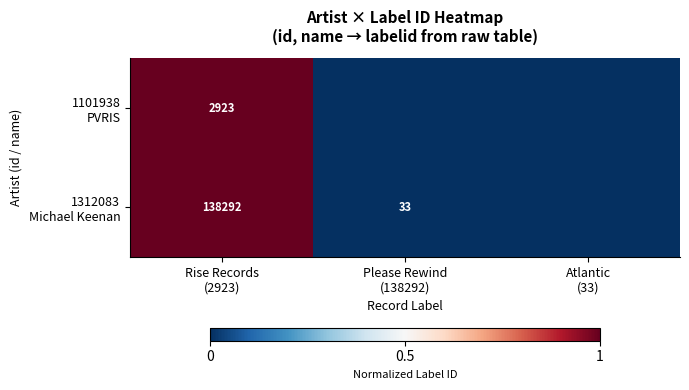

Is the value of 1312083 Michael Keenan at Atlantic (33) greater than the value of 1101938 PVRIS at Atlantic (33)?

No